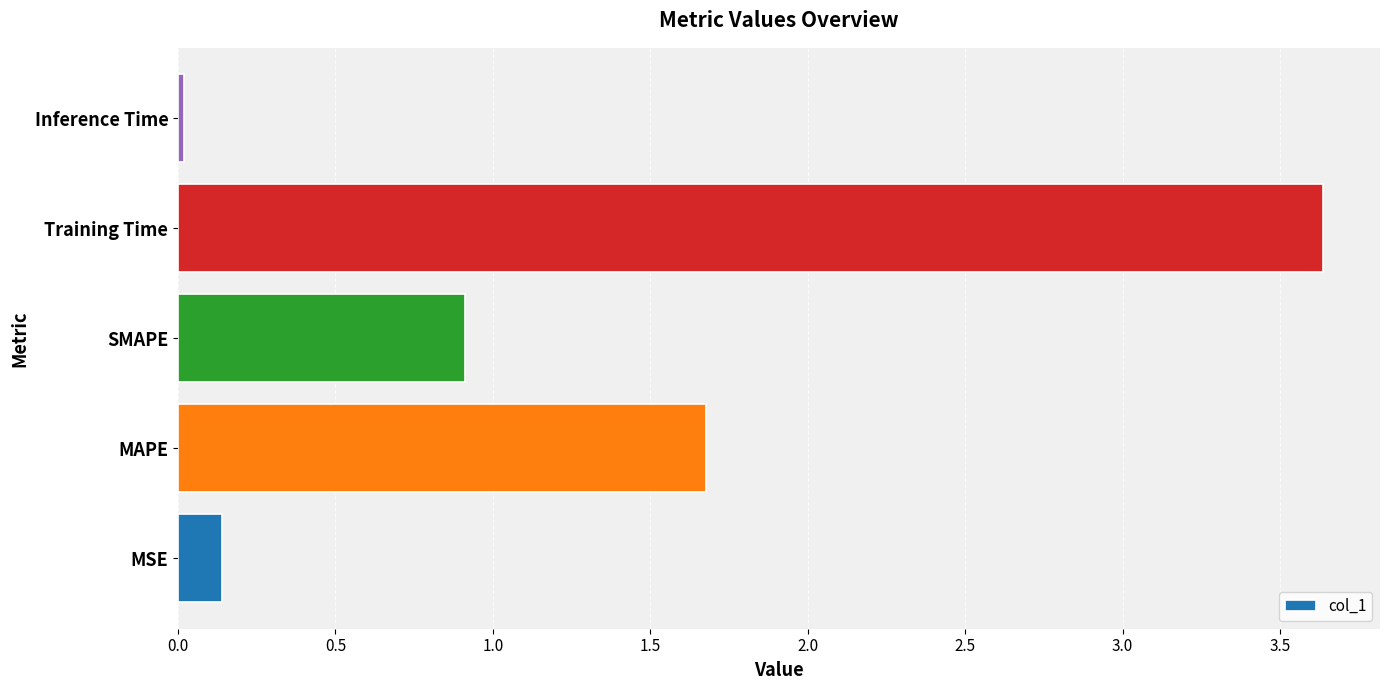

What is the sum of all values?

6.4